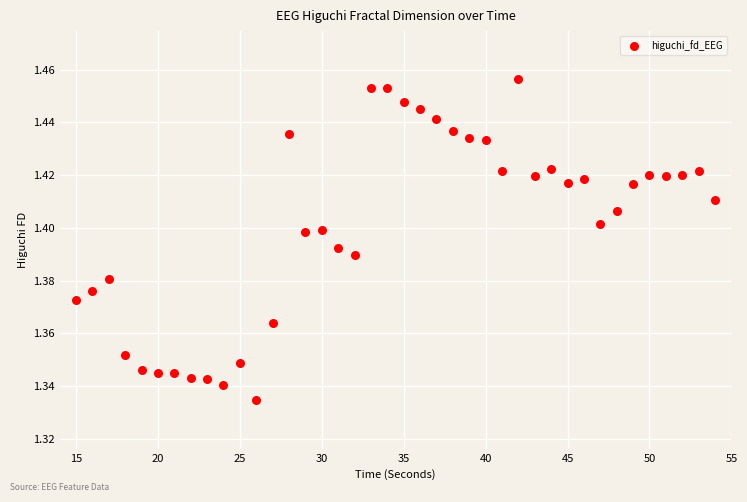

What is the range of X values (max minus min)?

39.0